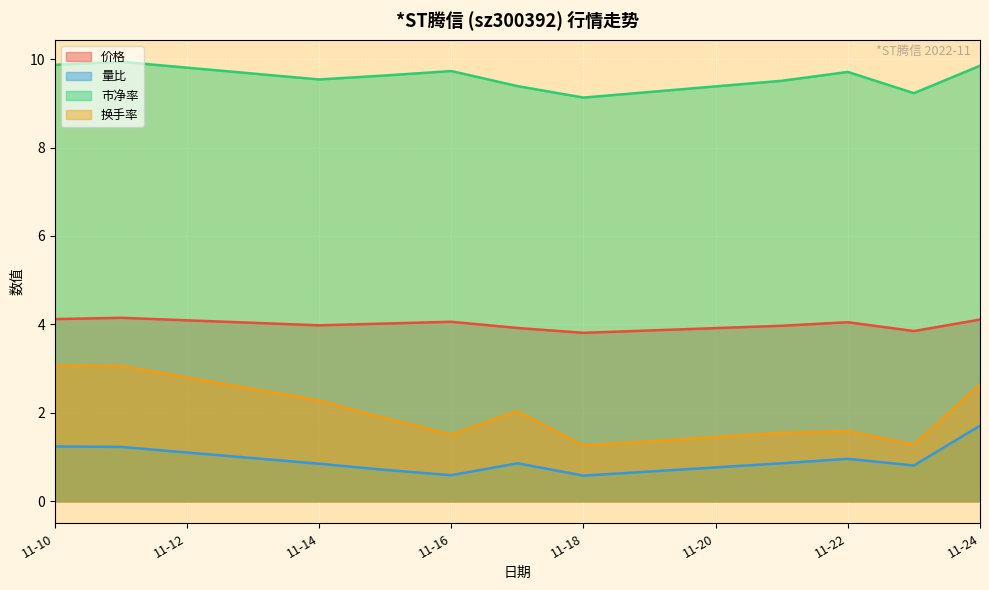

Rank the series at 11-10 from highest to lowest value.

市净率, 价格, 换手率, 量比